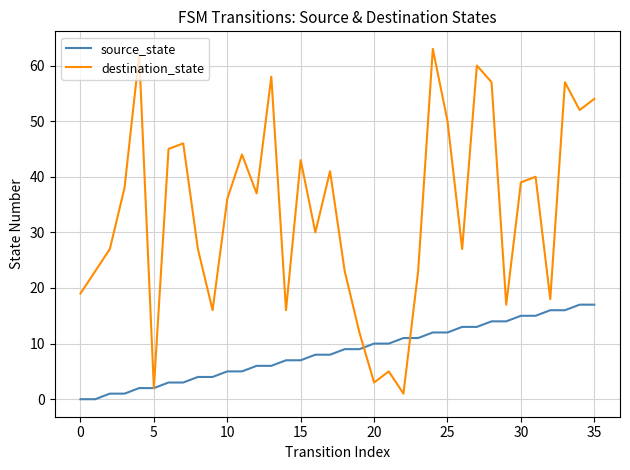

What are all the series names shown in the legend?

source_state, destination_state